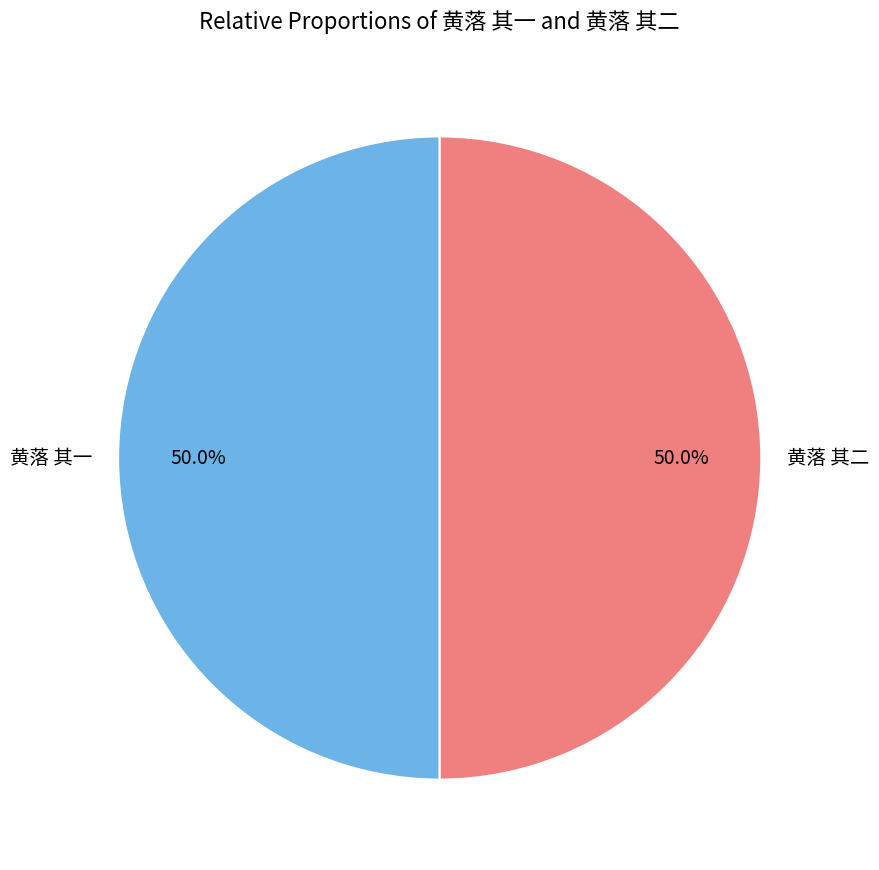

What percentage is the 黄落 其二 slice, to the nearest percent?

50%